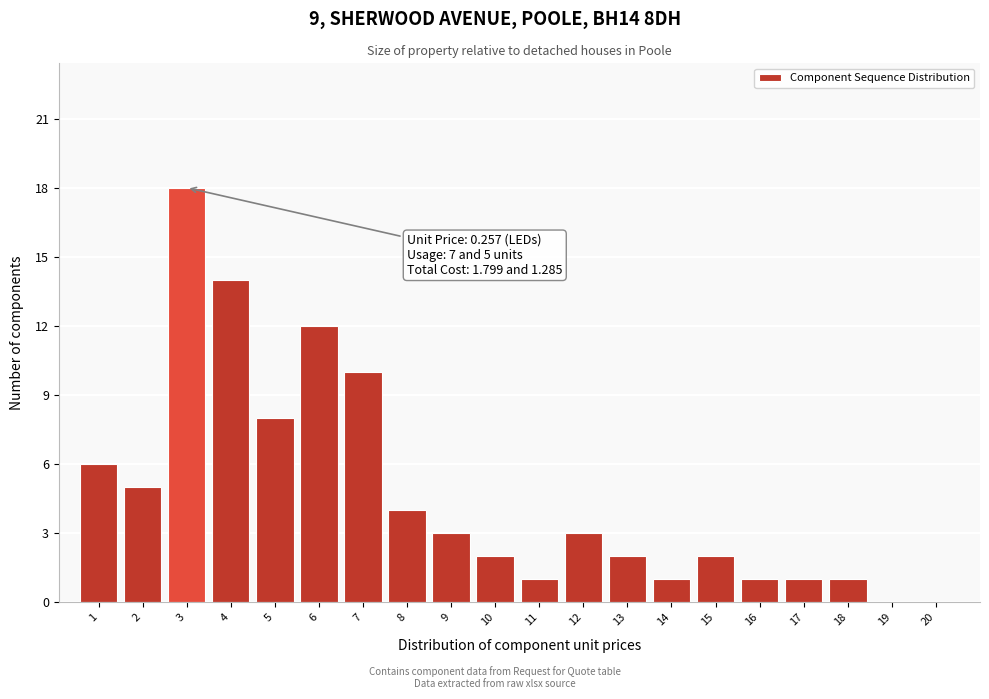

Reading left to right, extract all data points from this chart.

1=6	2=5	3=18	4=14	5=8	6=12	7=10	8=4	9=3	10=2	11=1	12=3	13=2	14=1	15=2	16=1	17=1	18=1	19=0	20=0